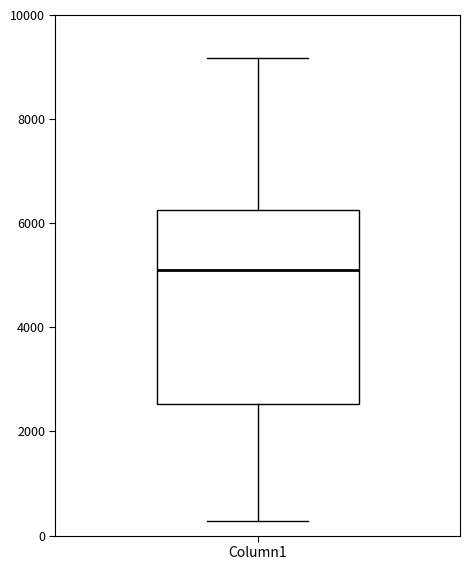

Read this box plot against the y-axis: the position of the median line, the range covered by the box, and the ends of both whiskers. The values are not printed on the chart, so give them approximately, as read against the axis.

median 5000, box 2600 to 6200, whiskers 200 to 9200